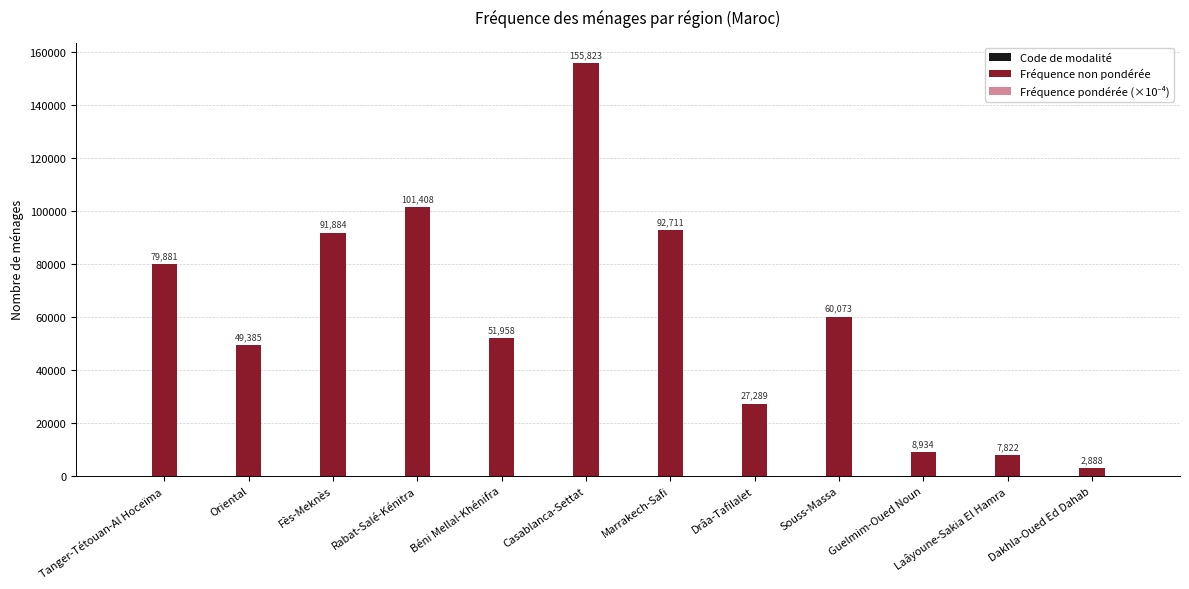

What is the total value across all series at Rabat-Salé-Kénitra?

101513.4